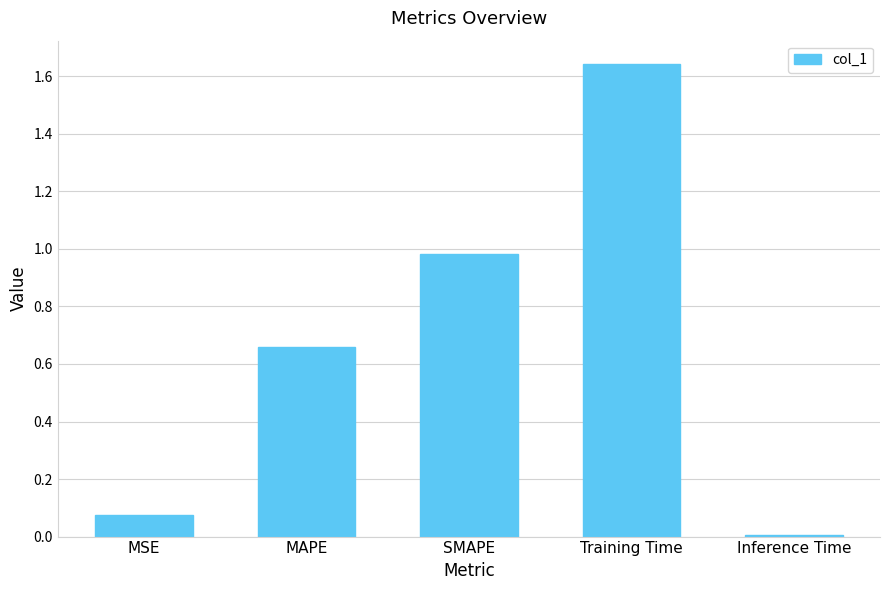

At which label is the value closest to 0?

Inference Time